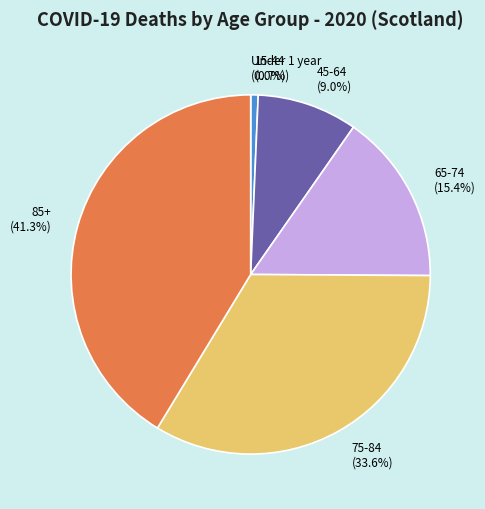

Is there any slice that represents more than half of the pie?

No